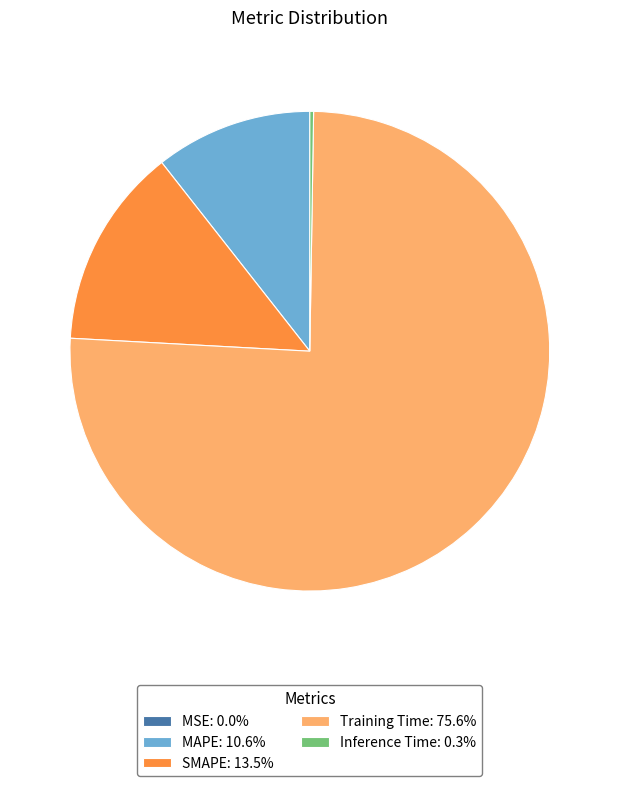

Is Training Time: 75.6% the majority of the pie?

Yes